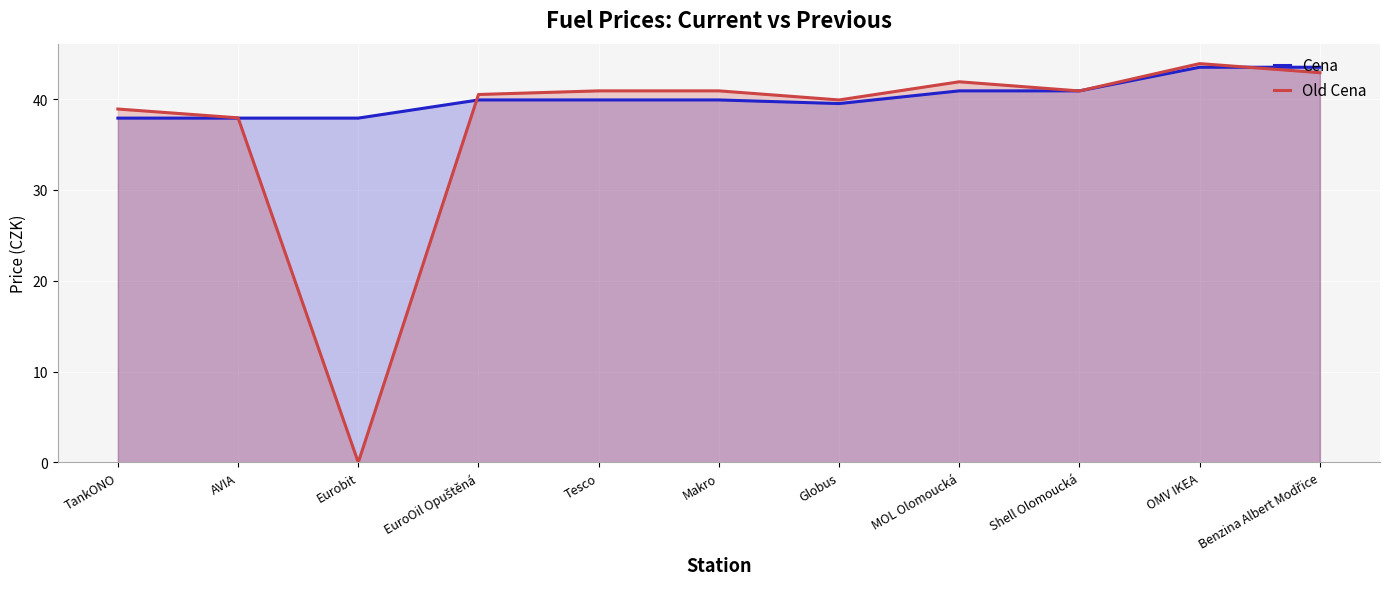

Rank the categories by Old Cena value from highest to lowest.

OMV IKEA, Benzina Albert Modřice, MOL Olomoucká, Tesco, Makro, Shell Olomoucká, EuroOil Opuštěná, Globus, TankONO, AVIA, Eurobit